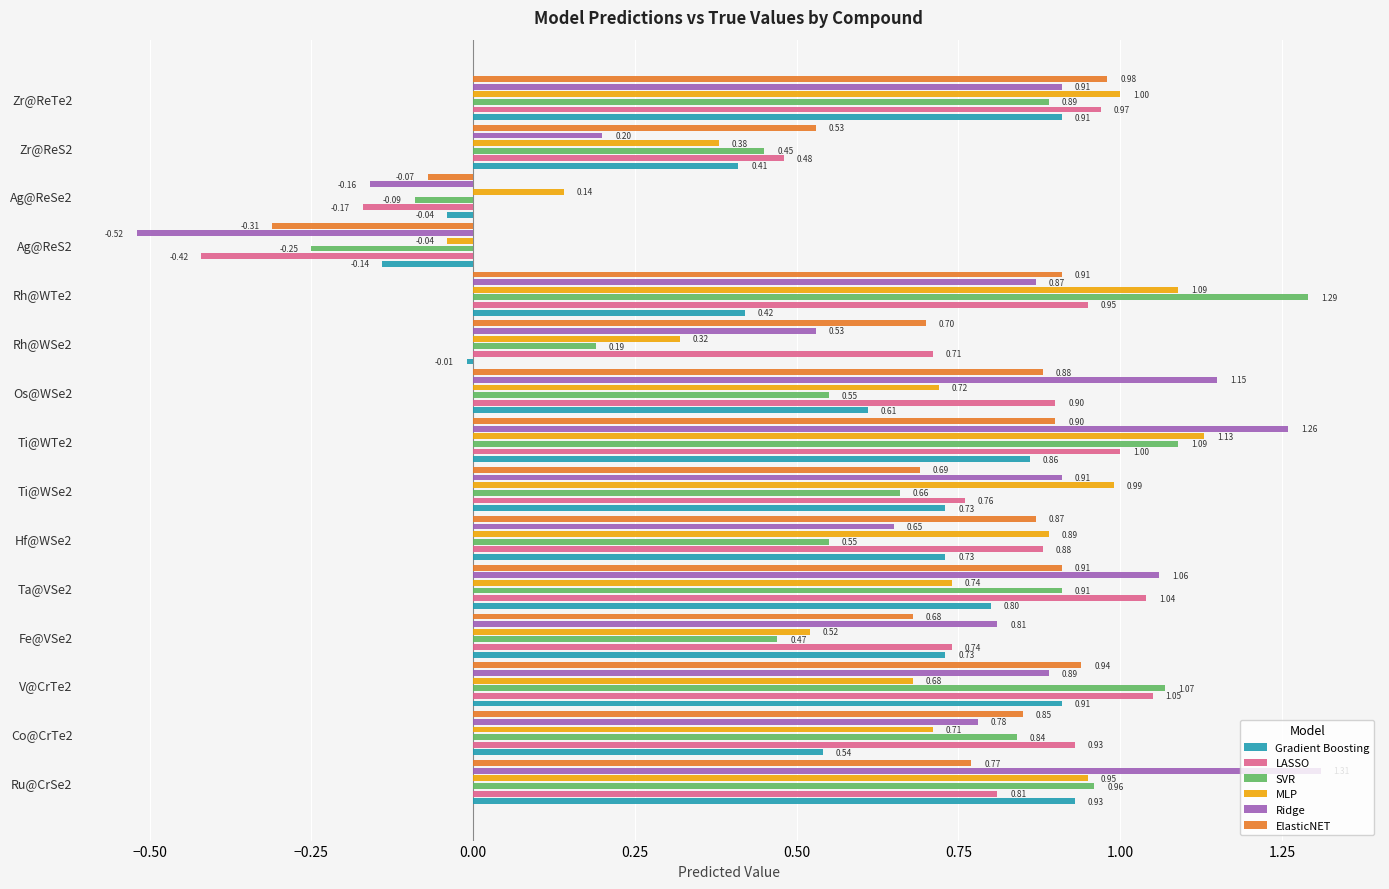

Reading left to right, list all the values displayed in this chart.

Gradient Boosting: 0.9	0.5	0.9	0.7	0.8	0.7	0.7	0.9	0.6	-0.0	0.4	-0.1	-0.0	0.4	0.9
LASSO: 0.8	0.9	1.1	0.7	1.0	0.9	0.8	1.0	0.9	0.7	0.9	-0.4	-0.2	0.5	1.0
SVR: 1.0	0.8	1.1	0.5	0.9	0.6	0.7	1.1	0.6	0.2	1.3	-0.2	-0.1	0.5	0.9
MLP: 0.9	0.7	0.7	0.5	0.7	0.9	1.0	1.1	0.7	0.3	1.1	-0.0	0.1	0.4	1.0
Ridge: 1.3	0.8	0.9	0.8	1.1	0.7	0.9	1.3	1.1	0.5	0.9	-0.5	-0.2	0.2	0.9
ElasticNET: 0.8	0.8	0.9	0.7	0.9	0.9	0.7	0.9	0.9	0.7	0.9	-0.3	-0.1	0.5	1.0